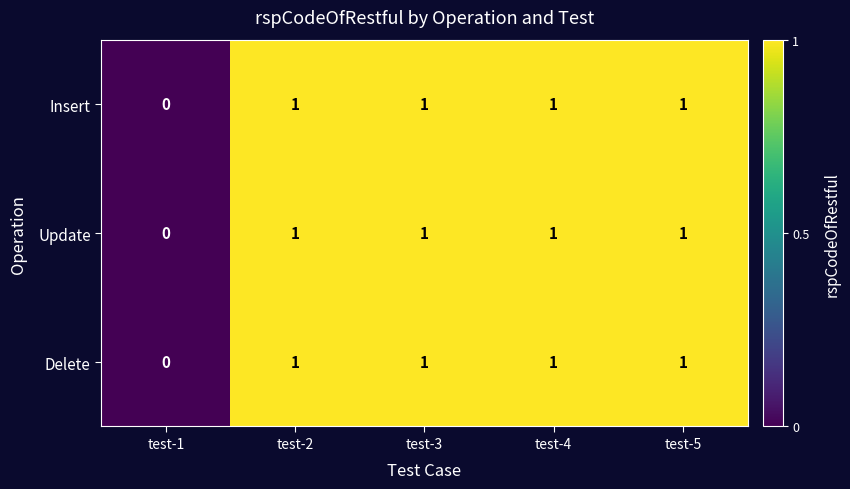

Reading left to right, transcribe all the data shown in this chart.

Insert: test-1=0	test-2=1	test-3=1	test-4=1	test-5=1
Update: test-1=0	test-2=1	test-3=1	test-4=1	test-5=1
Delete: test-1=0	test-2=1	test-3=1	test-4=1	test-5=1